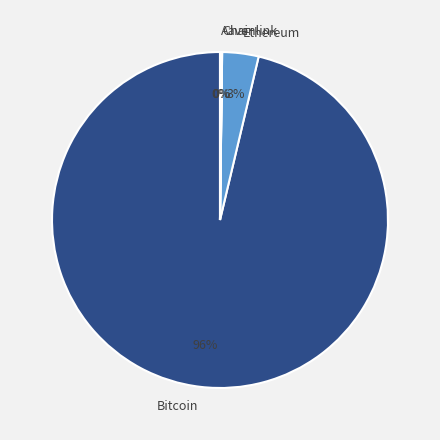

Which slice is the largest?

Bitcoin